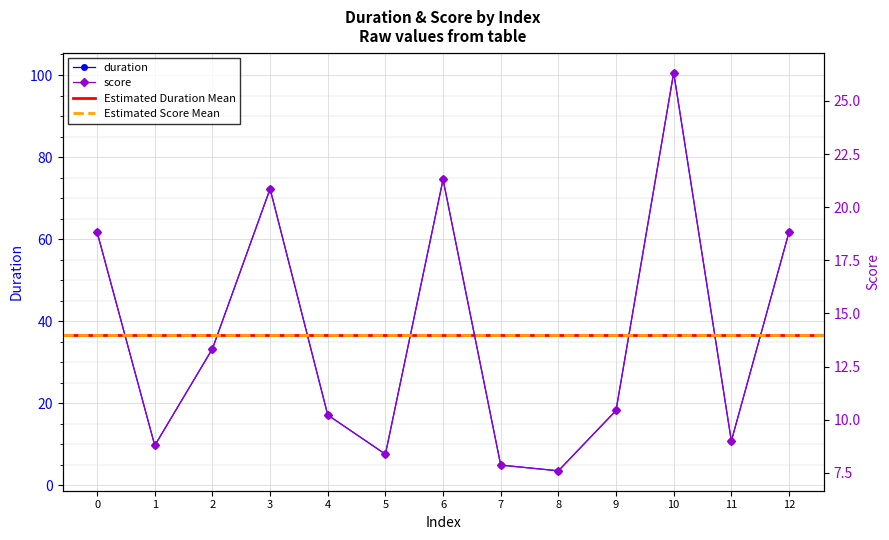

What is the average value of the duration series?

36.6